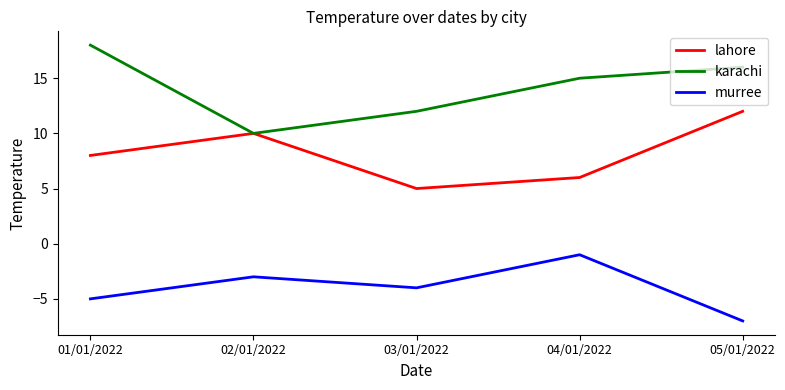

What position from the right is 01/01/2022?

5